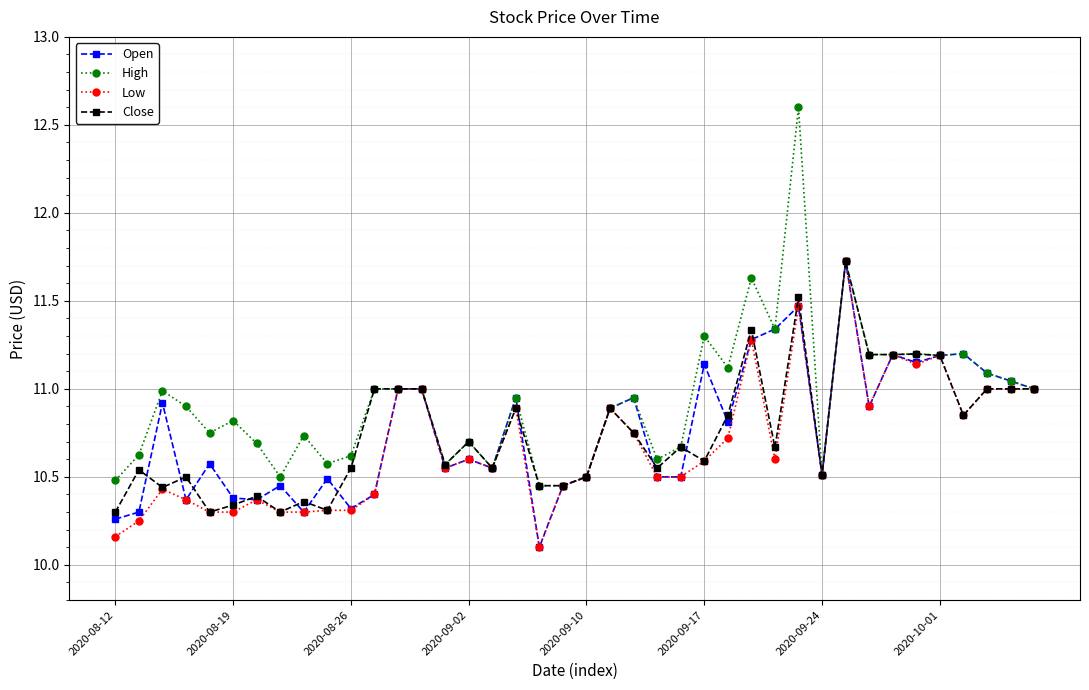

What is the maximum value for Open?

11.7